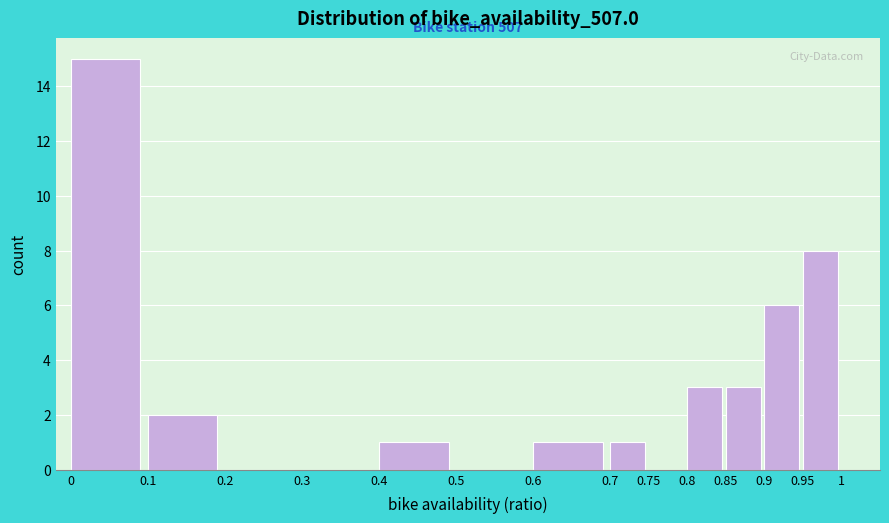

Which range on the x-axis has the tallest bar?

0 to 0.1